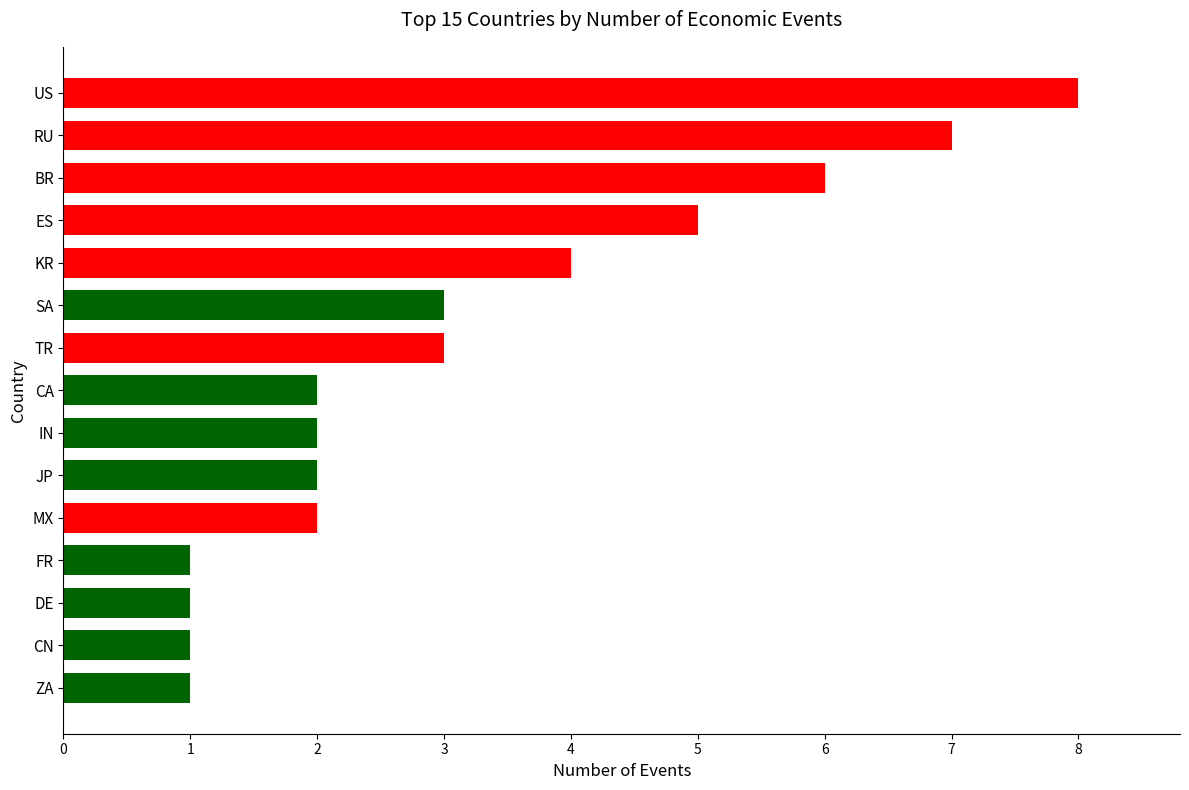

Reading top to bottom, extract all data points from this chart.

8	7	6	5	4	3	3	2	2	2	2	1	1	1	1